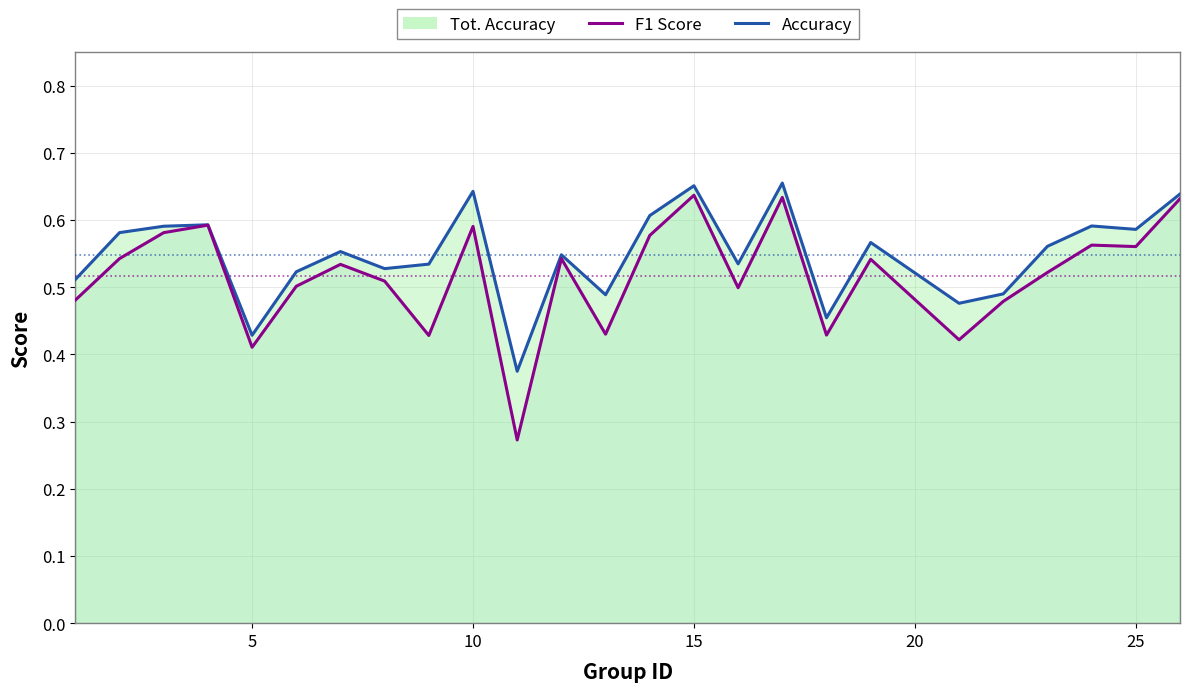

Which series has the widest spread of values?

f1